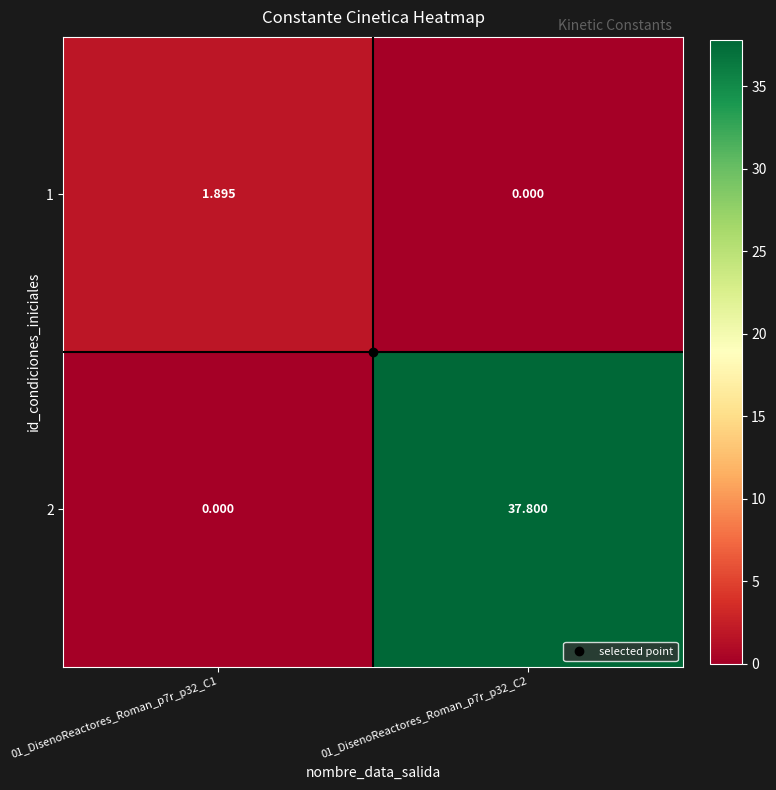

Is the value of 1 at 01_DisenoReactores_Roman_p7r_p32_C2 greater than the value of 2 at 01_DisenoReactores_Roman_p7r_p32_C2?

No